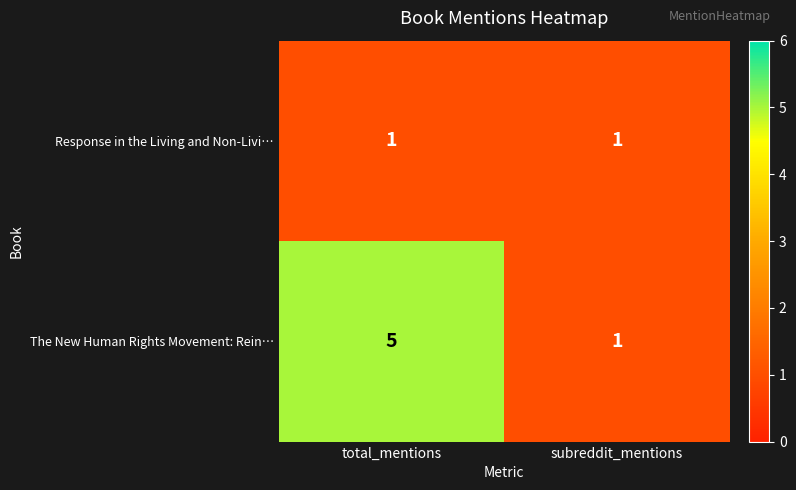

Between total_mentions and subreddit_mentions, which series saw the biggest shift?

The New Human Rights Movement: Rein…